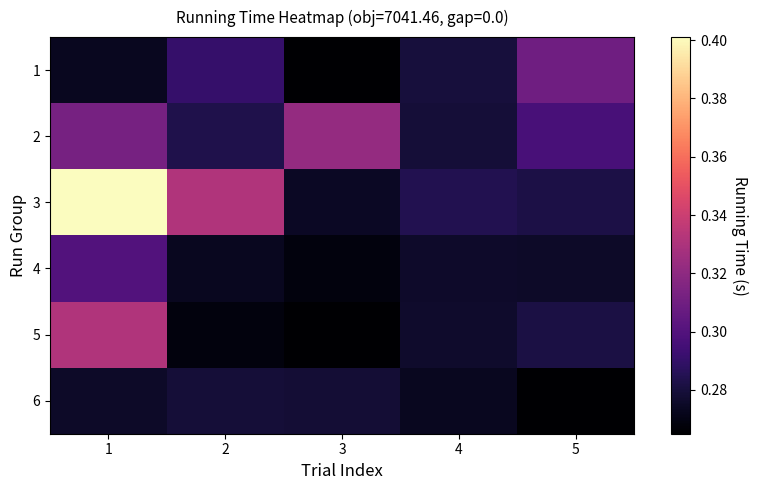

What is the total value across all series at 3?

1.7